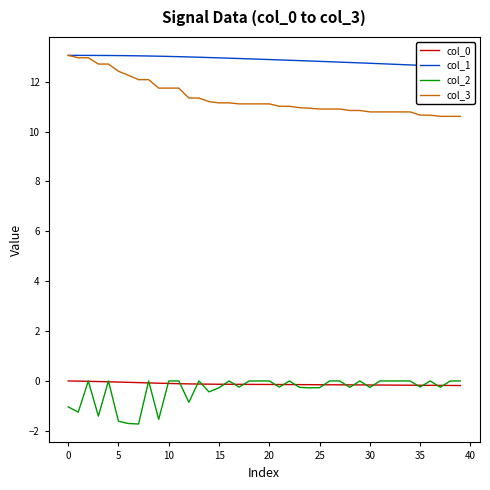

List the series in order of their peak value, lowest first.

col_0, col_2, col_1, col_3